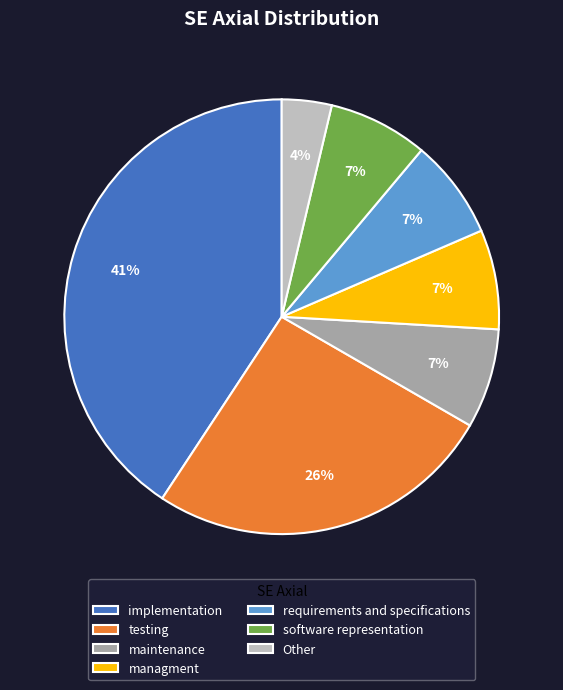

The maintenance slice represents 1% of the pie. True or false?

False